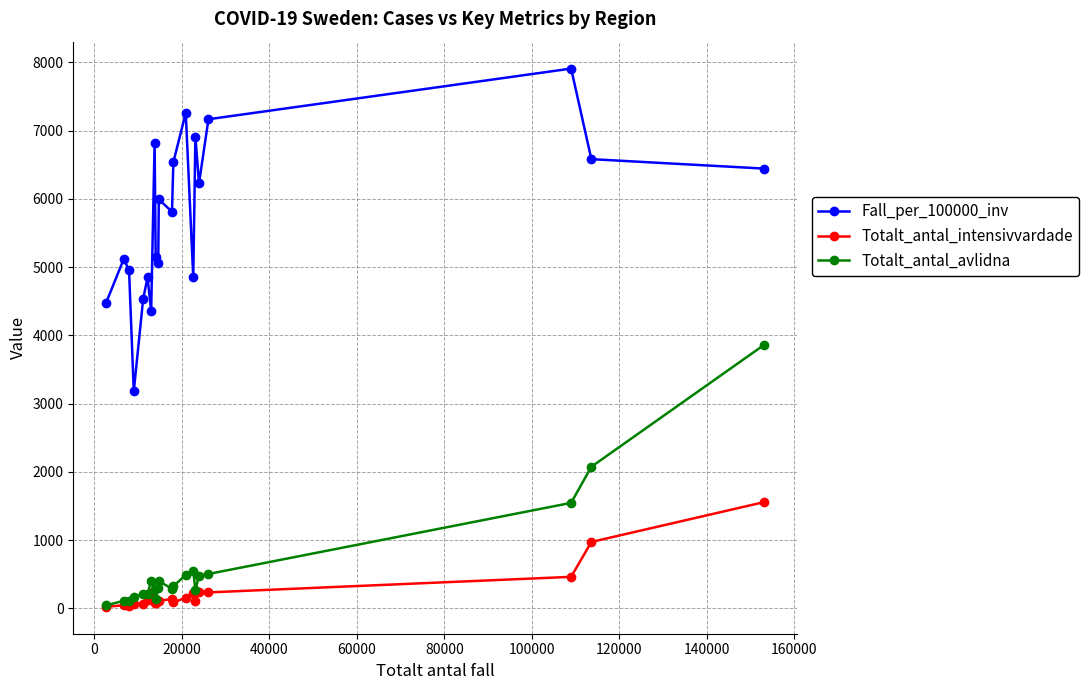

What is the value of the Totalt_antal_intensivvardade point at the 7th from the left?

229.0